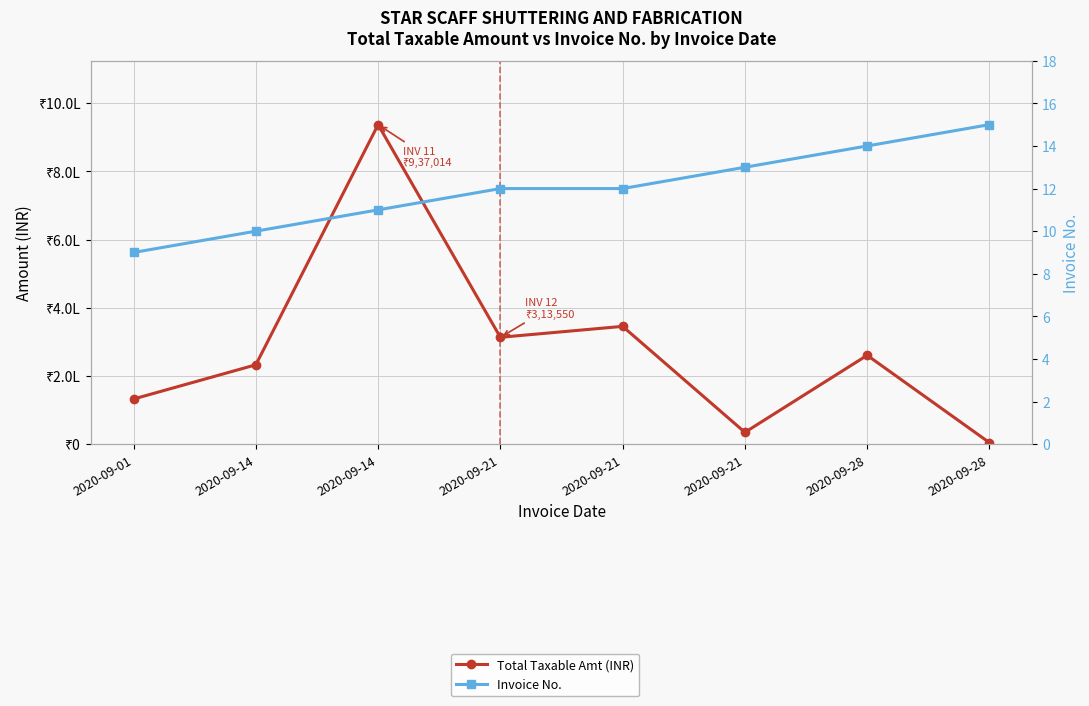

Which series changed the most between 2020-09-14 and 2020-09-21?

Total Taxable Amt (INR)